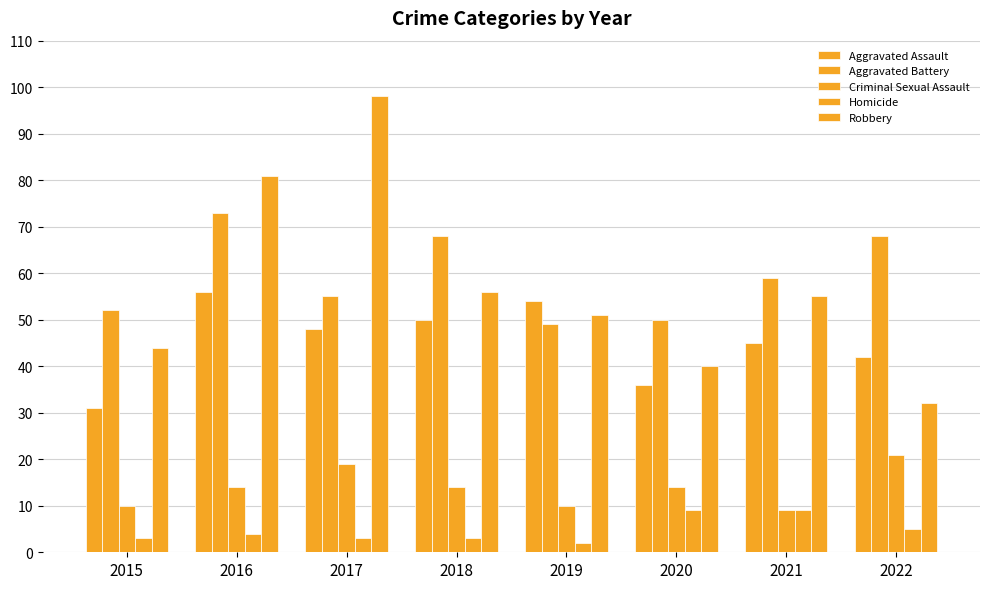

What is the value of the Aggravated Assault bar at the 6th from the left?

36